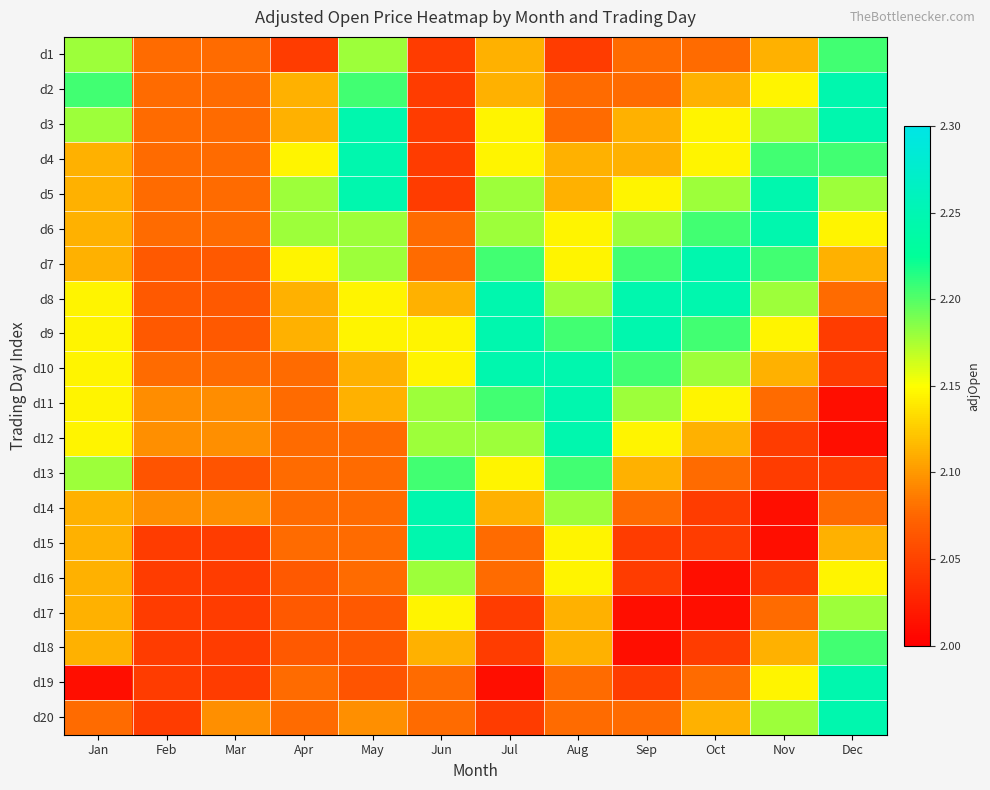

What is the maximum value shown in the chart?

2.2